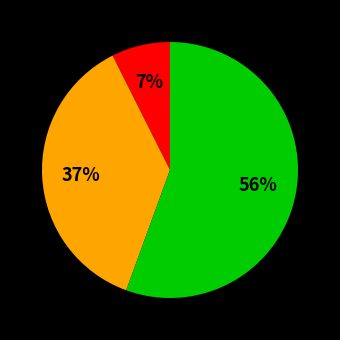

Is there any slice that represents more than half of the pie?

Yes